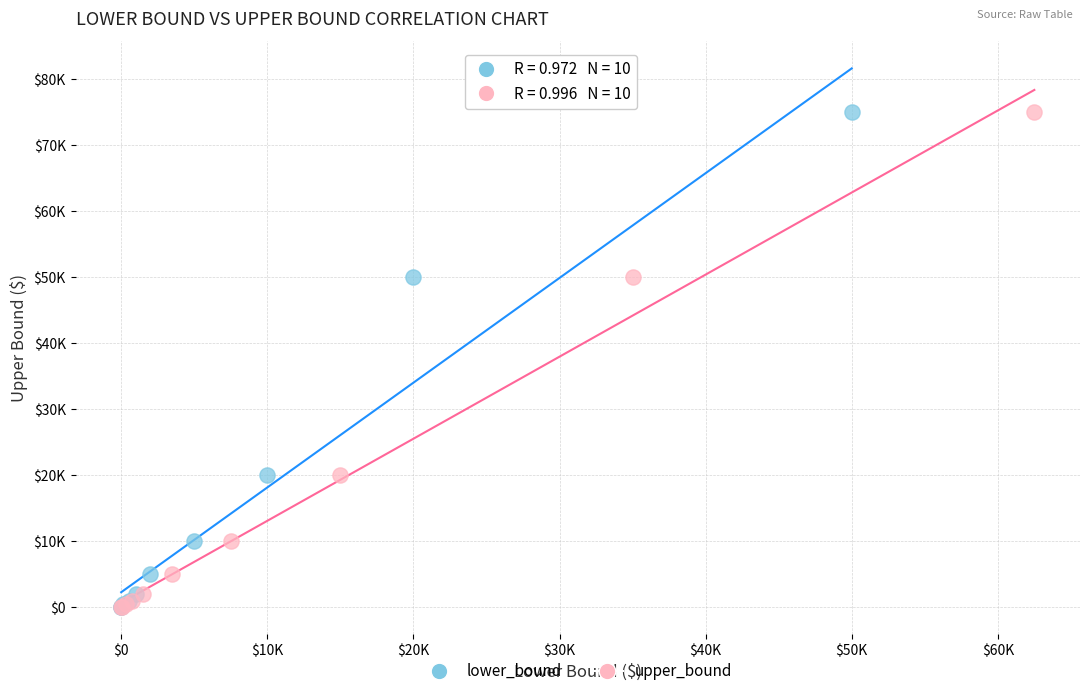

What are all the series names shown in the legend?

lower_bound, upper_bound